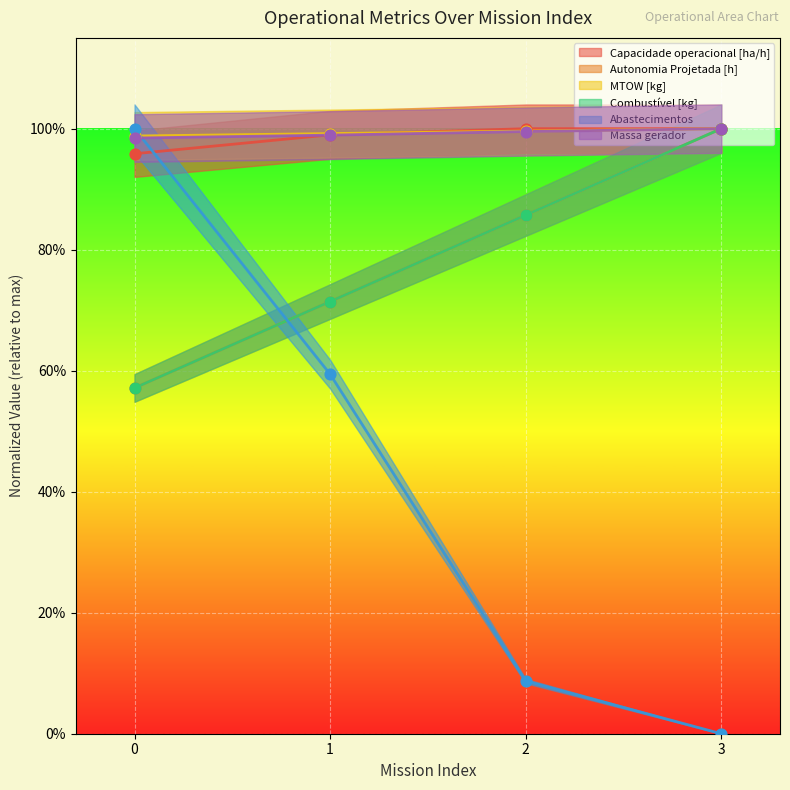

What are all the series names shown in the legend?

Capacidade operacional [ha/h], Autonomia Projetada [h], MTOW [kg], Combustível [kg], Abastecimentos, Massa gerador